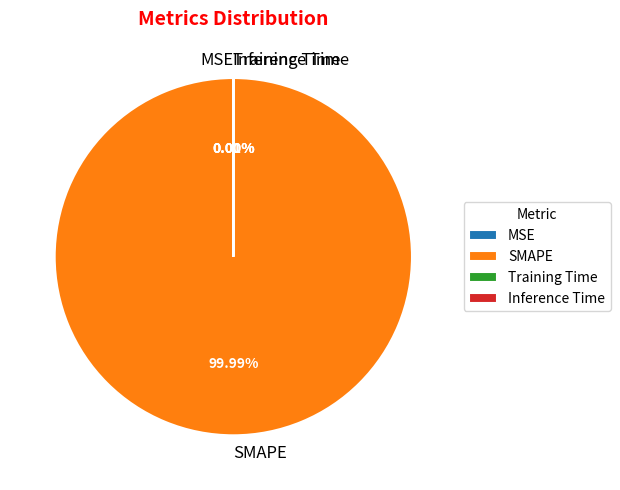

The SMAPE slice represents 100% of the pie. True or false?

True